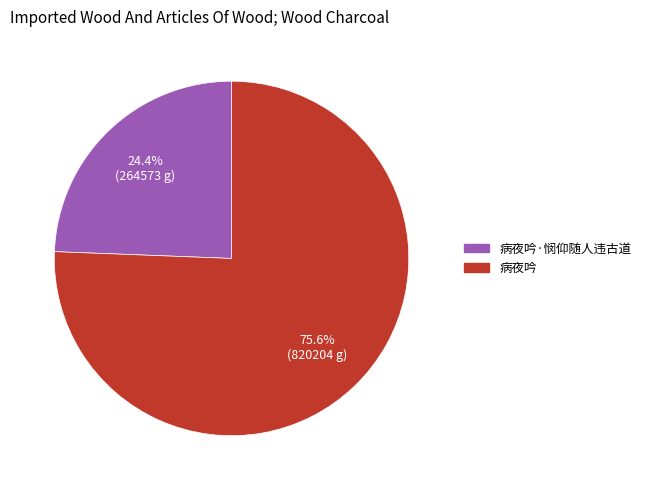

Is there any slice that represents more than half of the pie?

Yes